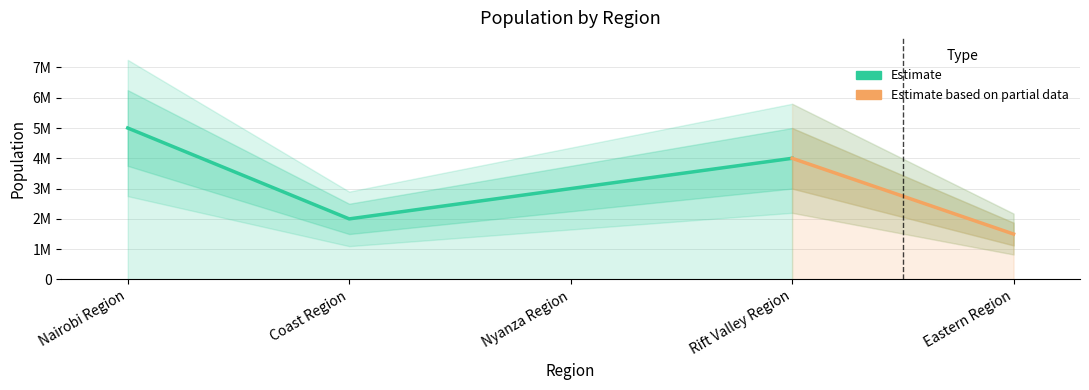

List the labels in order of value, largest first.

Nairobi Region, Rift Valley Region, Nyanza Region, Coast Region, Eastern Region